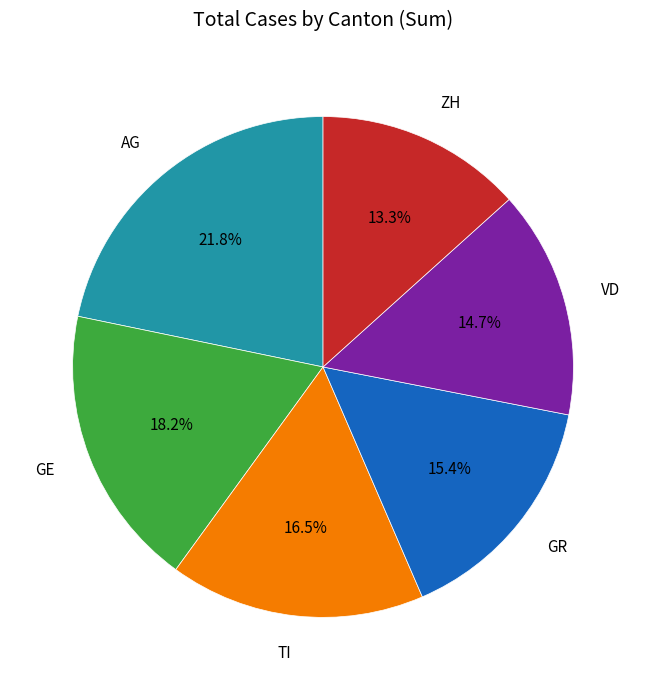

To the nearest percent, what is the difference between the VD and ZH slice percentages?

1%